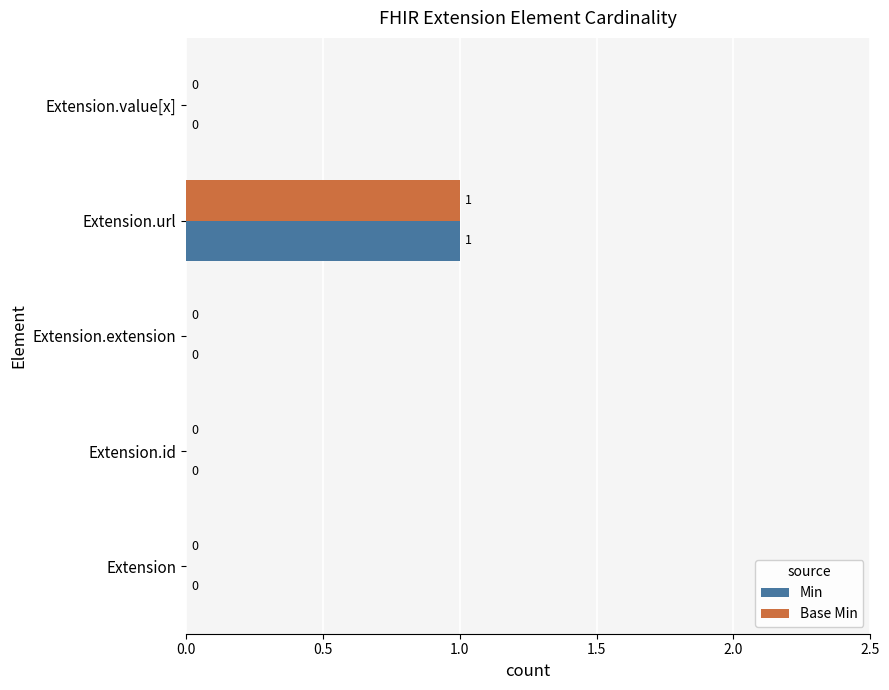

At which category does the chart reach its peak across all series?

Extension.url